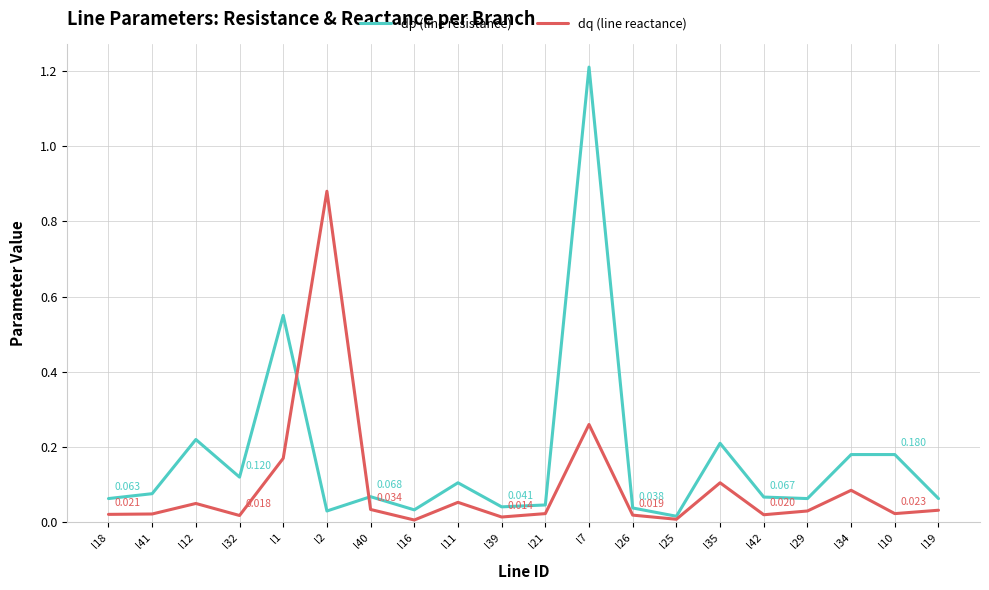

Which series changed the most between l29 and l10?

dp (line resistance)